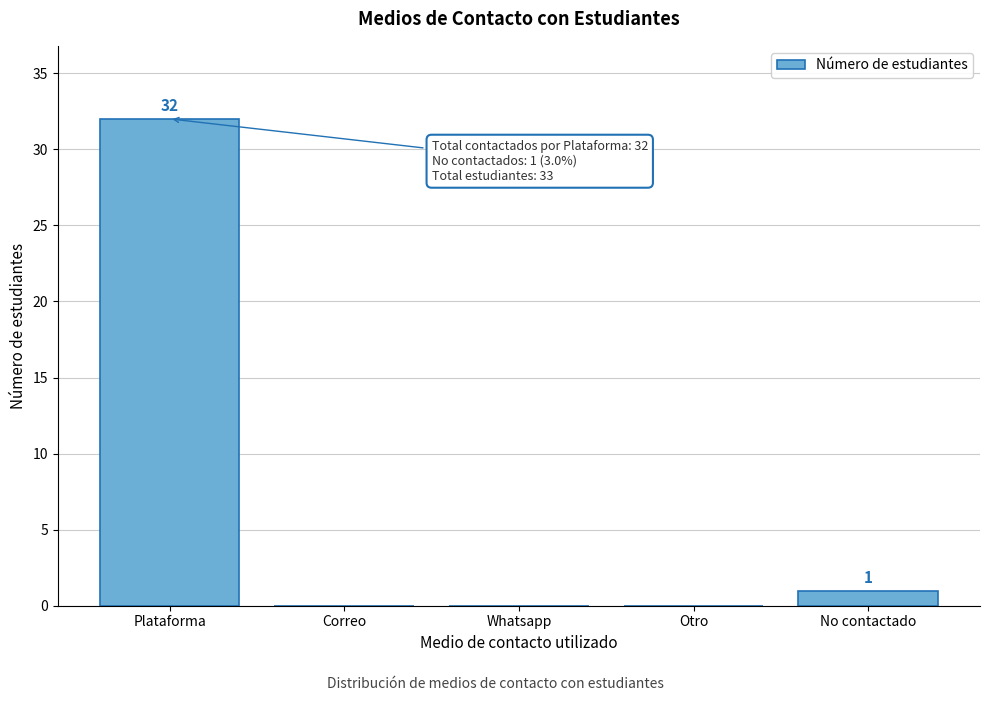

Reading left to right, what are all the values shown in this chart?

Plataforma=32	Correo=0	Whatsapp=0	Otro=0	No contactado=1